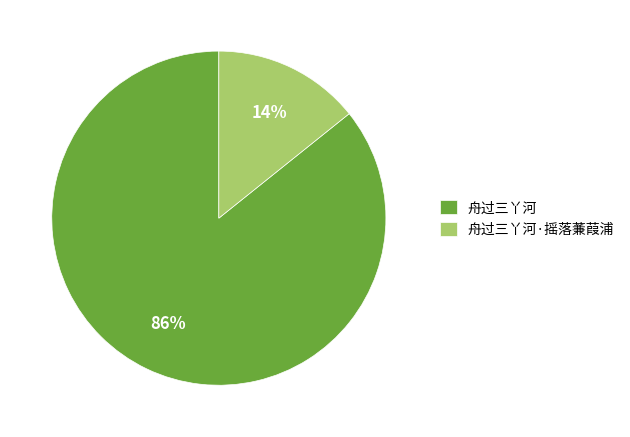

Combined, do 舟过三丫河·摇落蒹葭浦 and 舟过三丫河 account for over 50%?

Yes